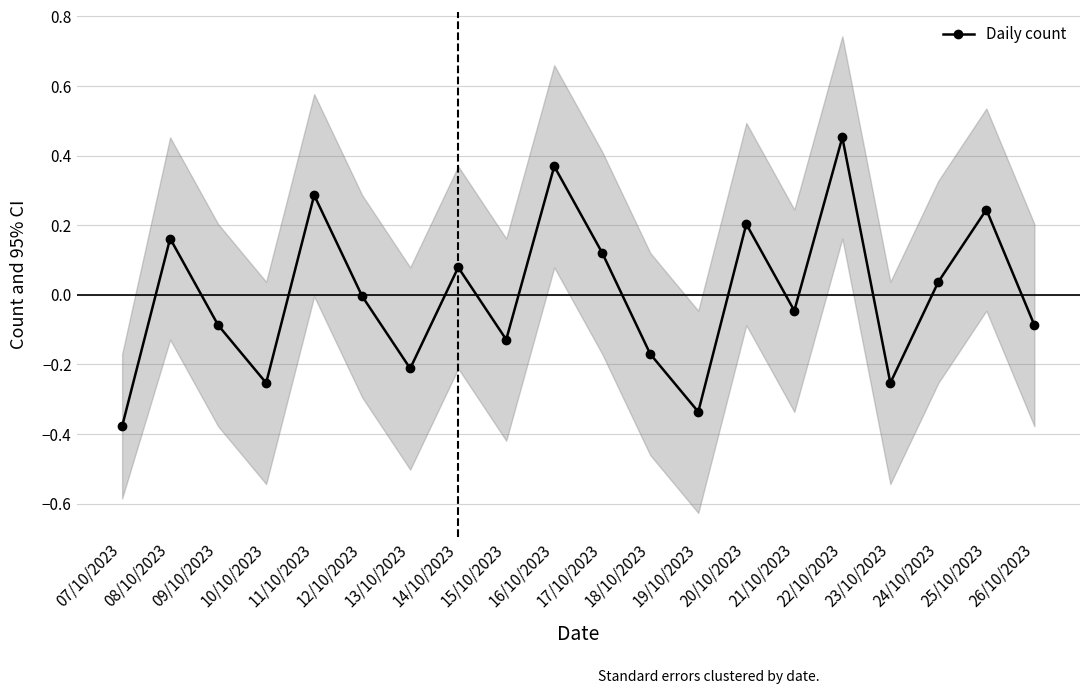

Which category has the lowest value across all series?

07/10/2023